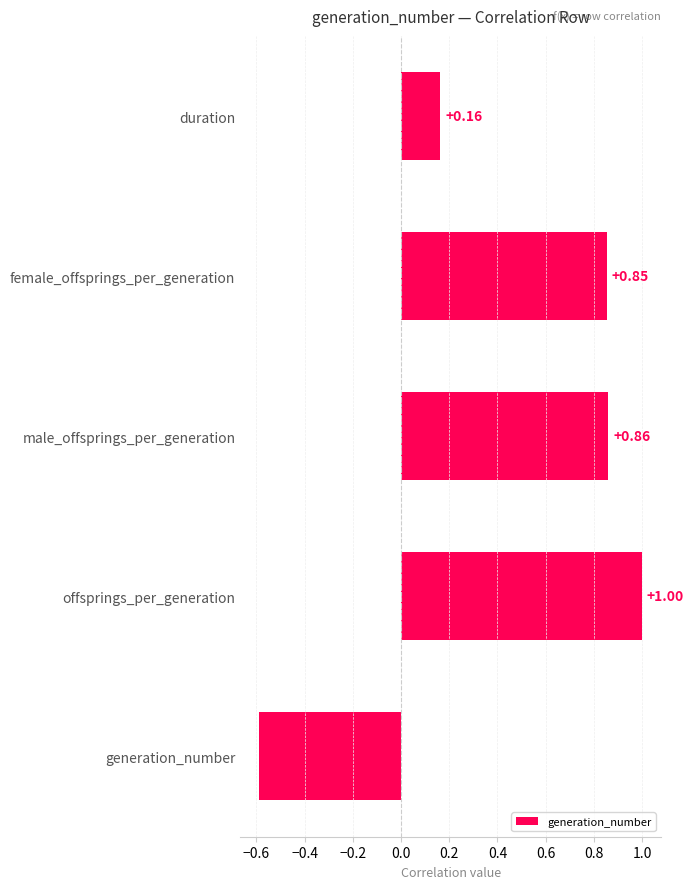

What is the difference between the values at generation_number and offsprings_per_generation?

1.6